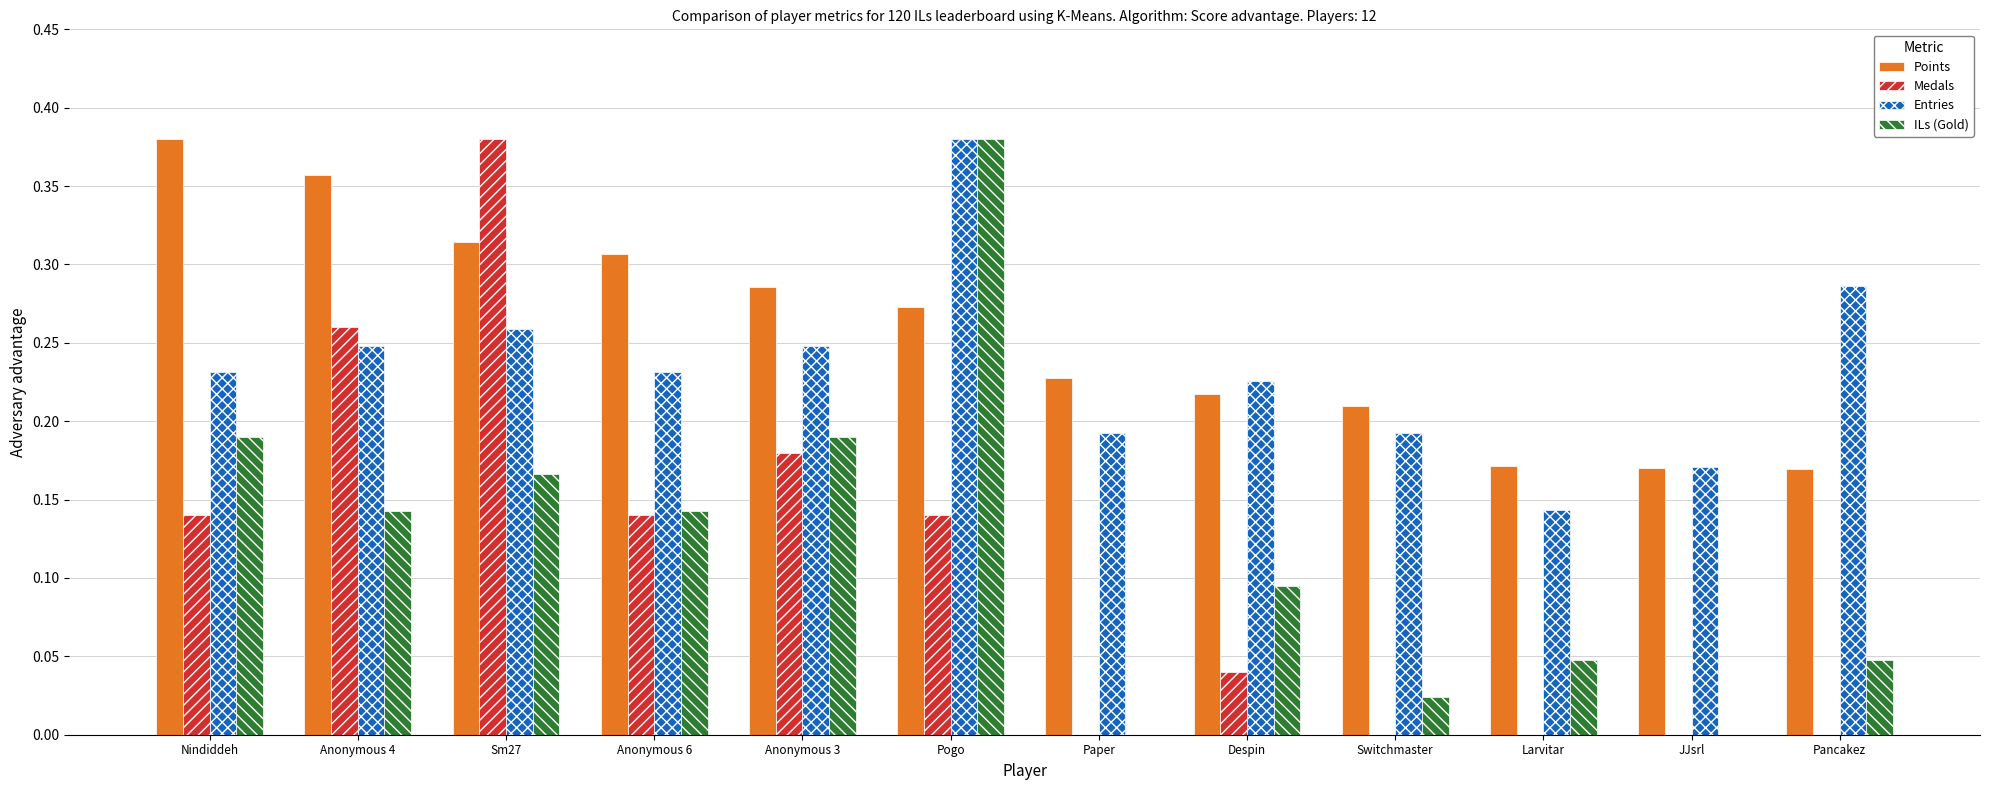

Which category has the highest value in the Entries series?

Pogo